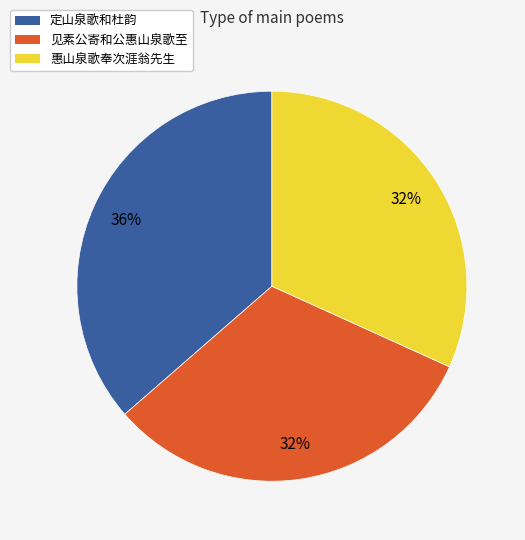

Which slice is the largest?

定山泉歌和杜韵